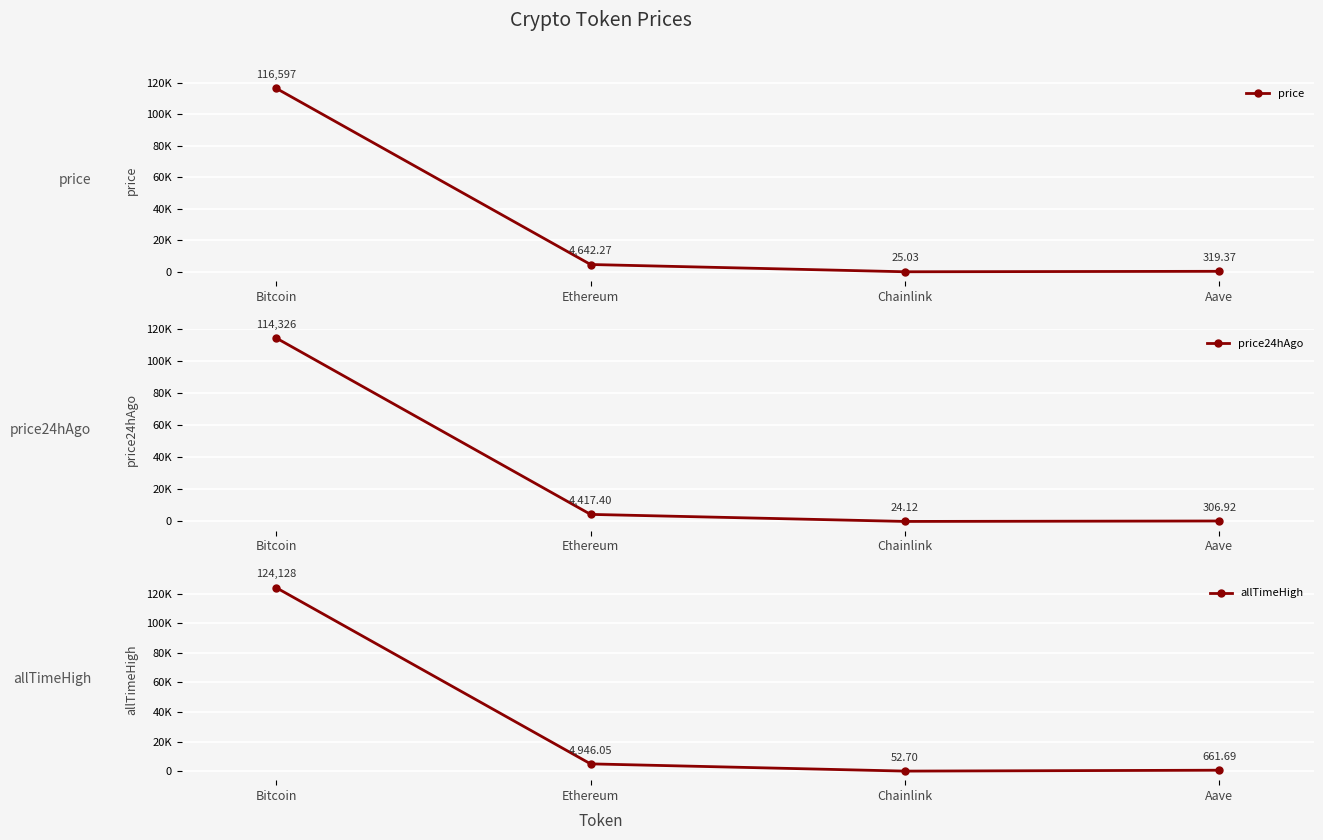

The value of price at Bitcoin is 69880.4. True or false?

False